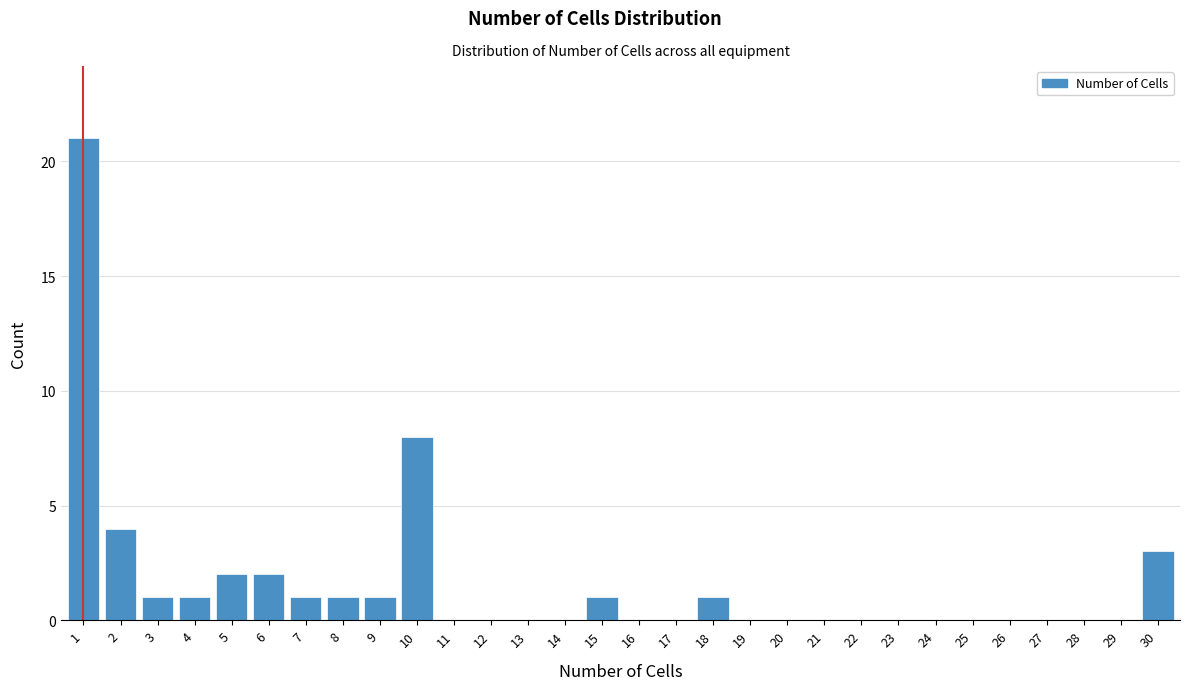

Reading left to right, transcribe all the data shown in this chart.

1=21	2=4	3=1	4=1	5=2	6=2	7=1	8=1	9=1	10=8	11=0	12=0	13=0	14=0	15=1	16=0	17=0	18=1	19=0	20=0	21=0	22=0	23=0	24=0	25=0	26=0	27=0	28=0	29=0	30=3